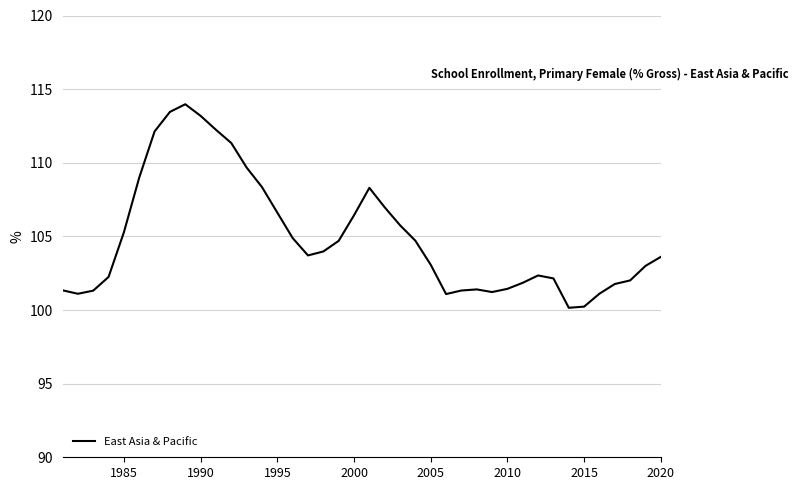

What is the difference between the maximum and minimum values?

13.8